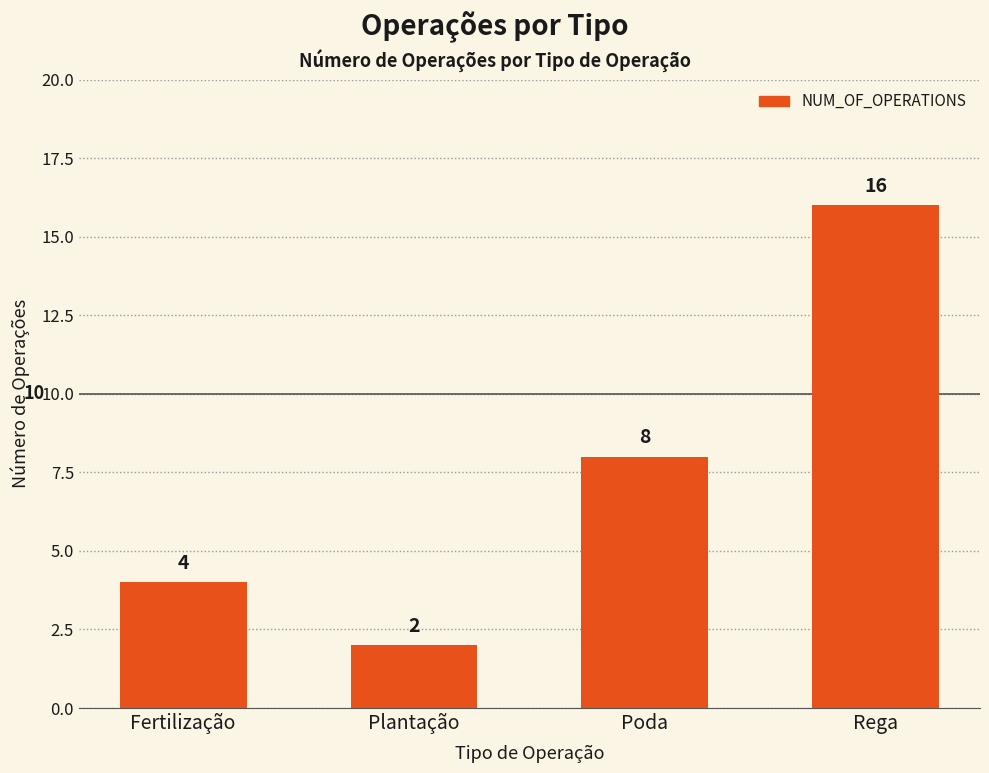

The chart shows a value of 2 at Poda. True or false?

False